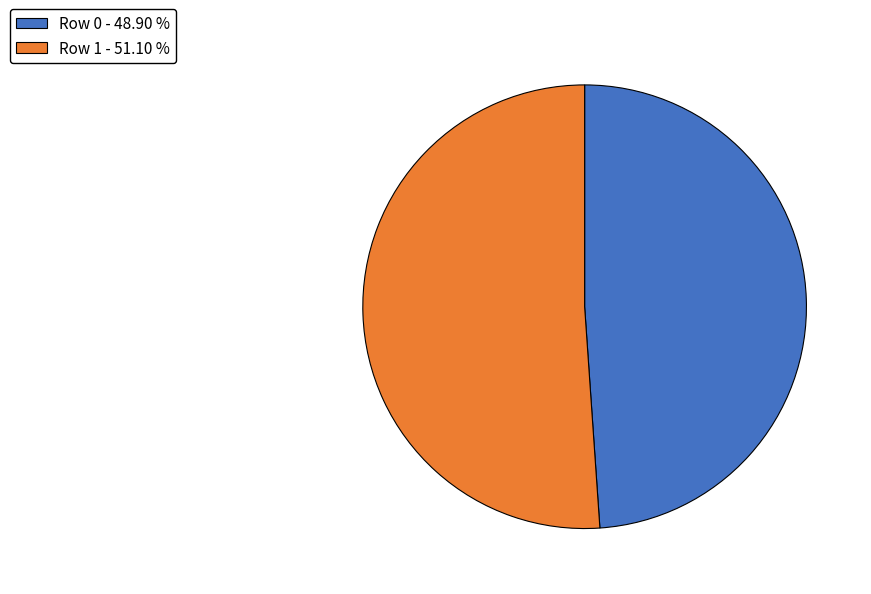

Is the sum of Row 0 and Row 1 greater than half?

Yes